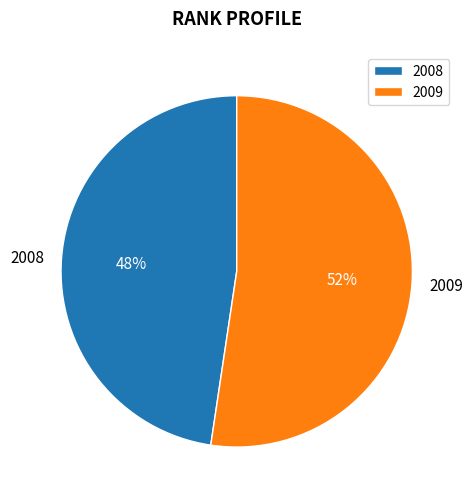

How many segments does this pie chart have?

2